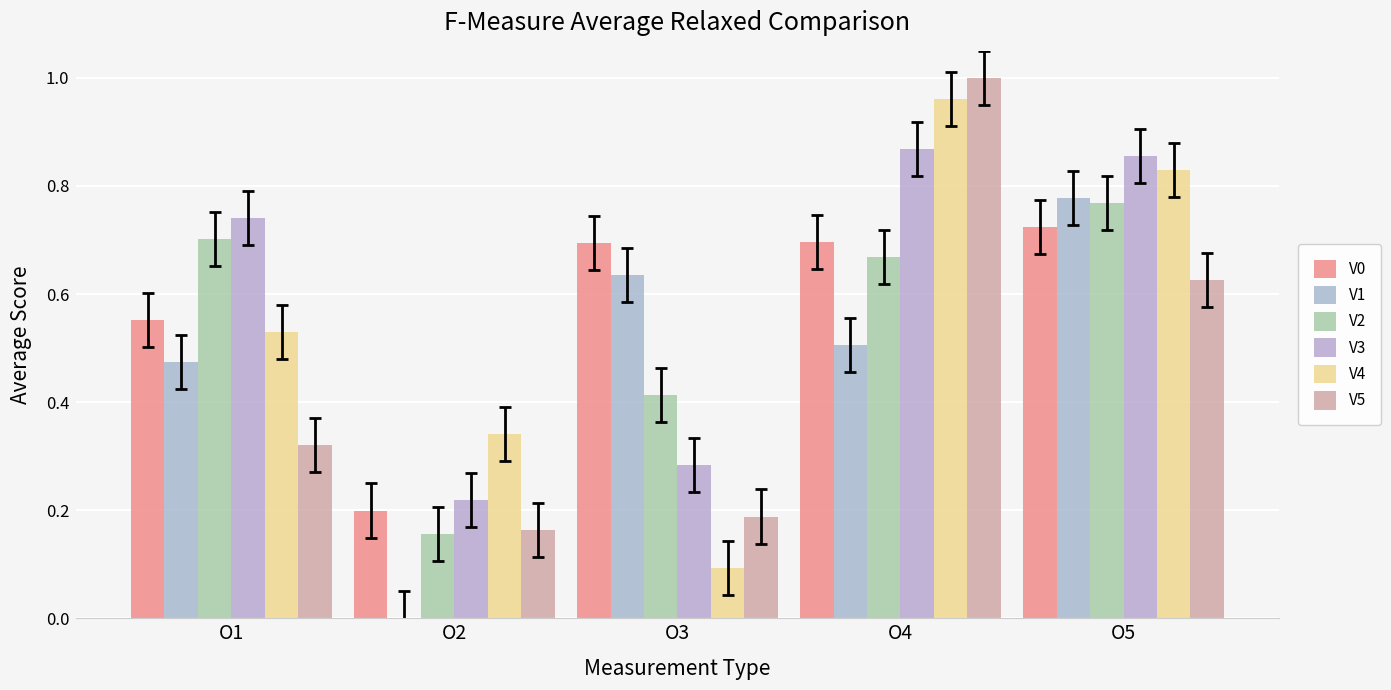

How many distinct data groups are displayed?

6